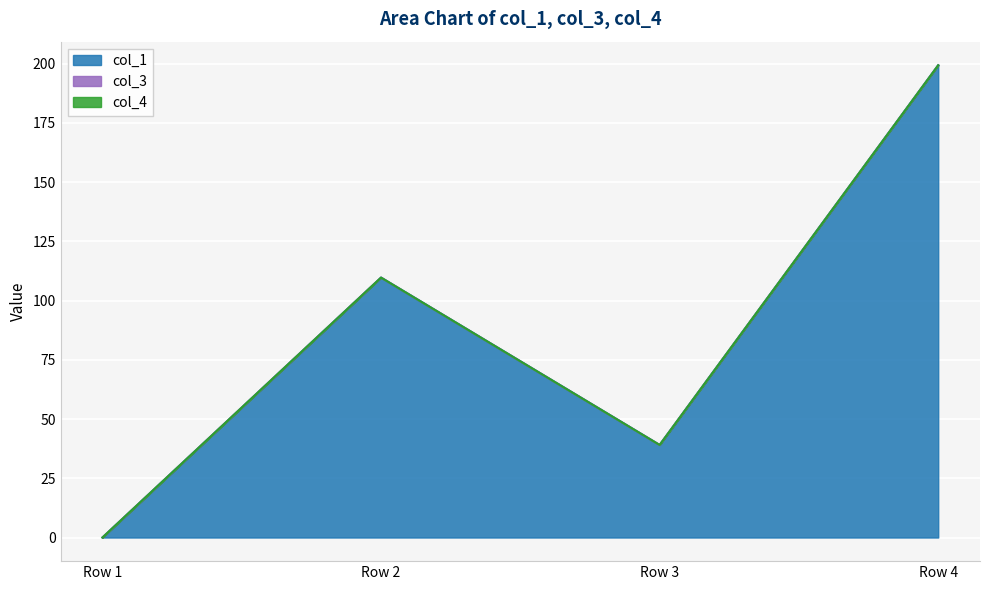

At which category does the chart reach its peak across all series?

Row 4